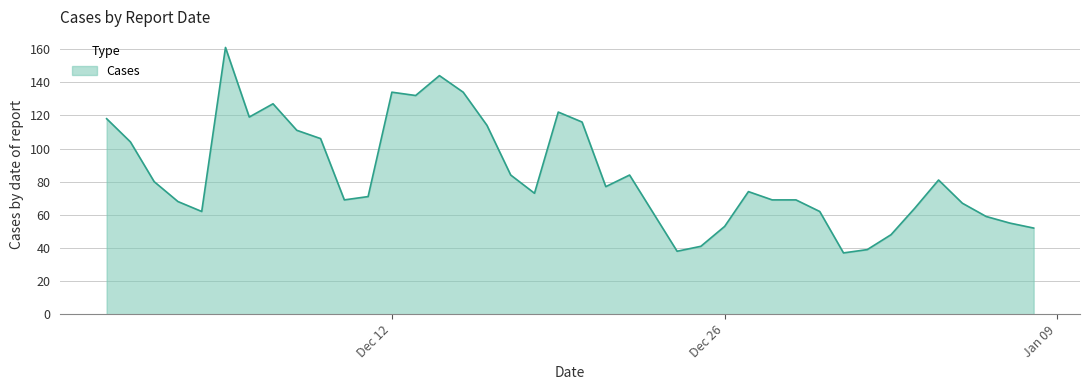

What is the greatest value displayed?

161